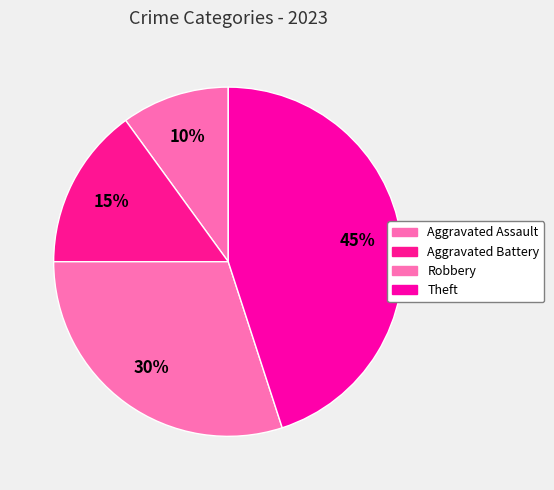

How many slices are in this pie chart?

4